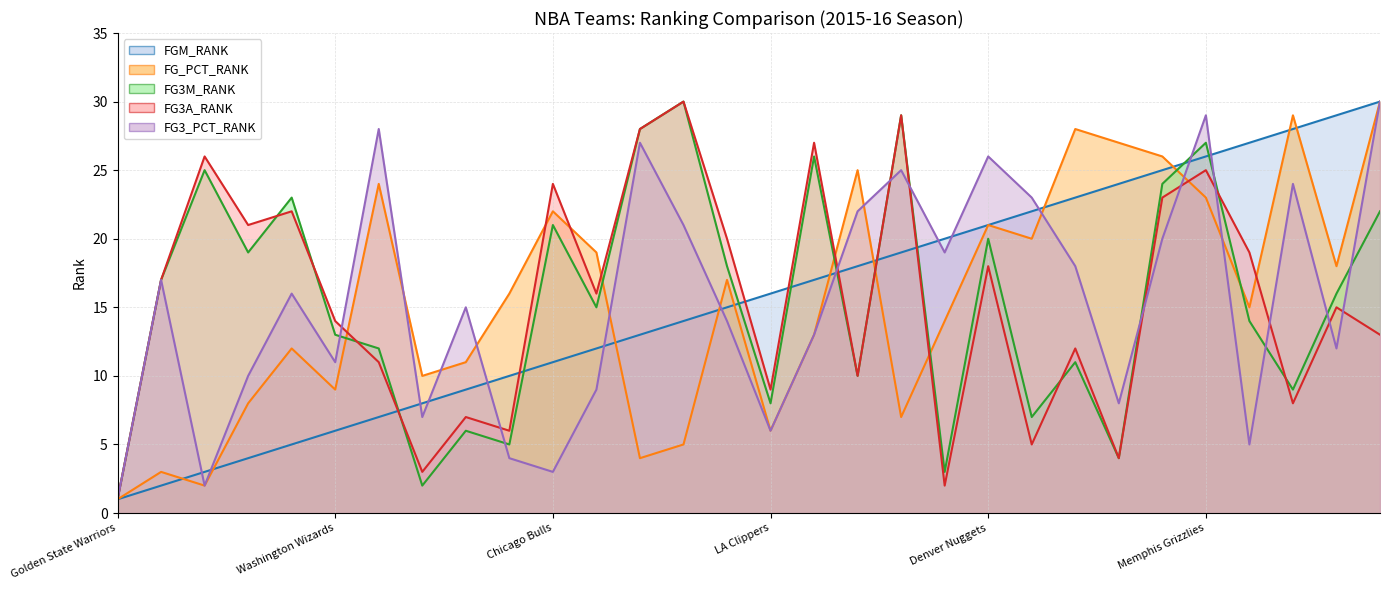

What is the greatest value displayed?

30